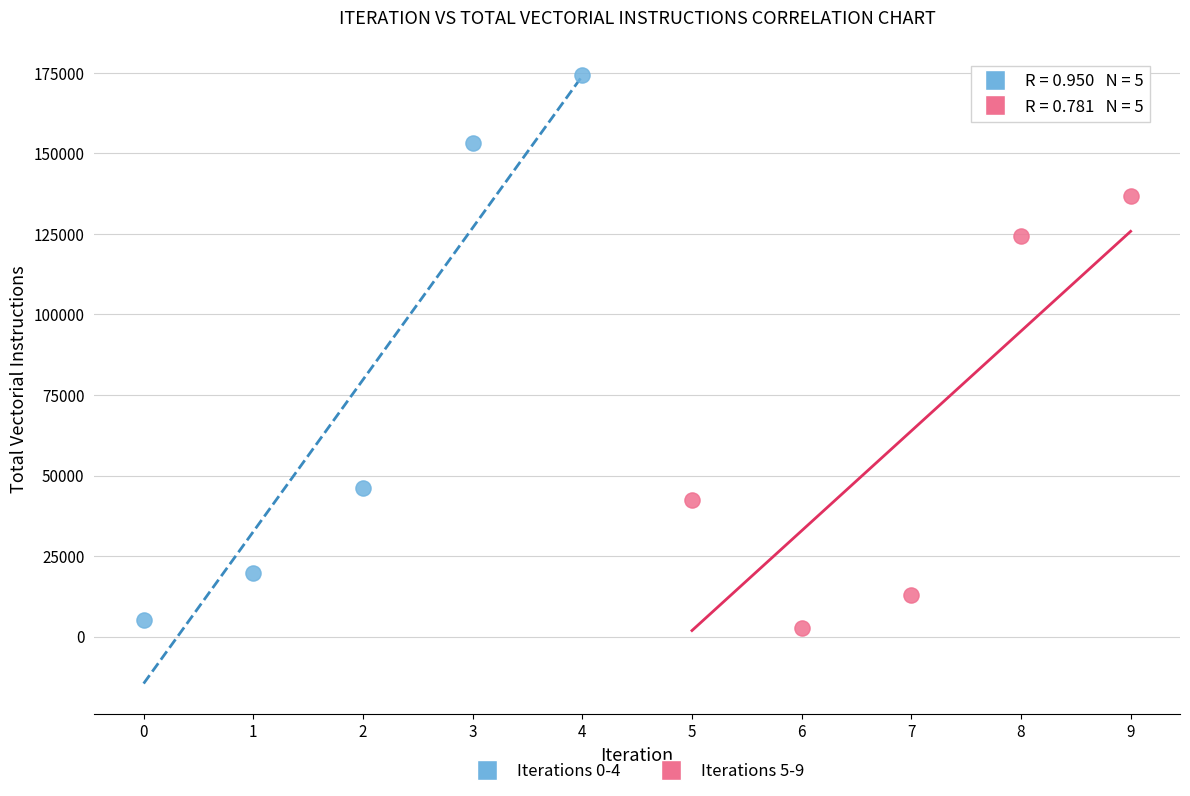

Which series has the largest Y range (max minus min)?

Iterations 0-4